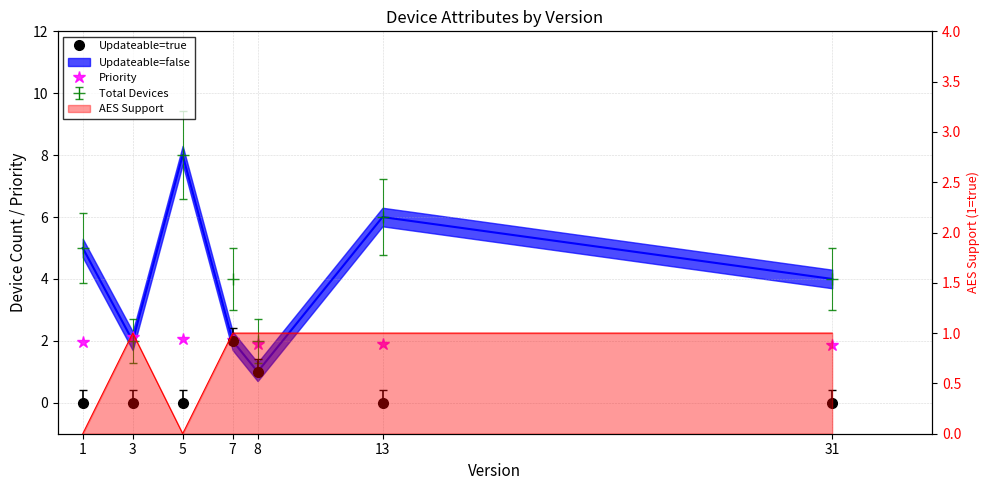

Which series has the largest total across all categories?

Priority